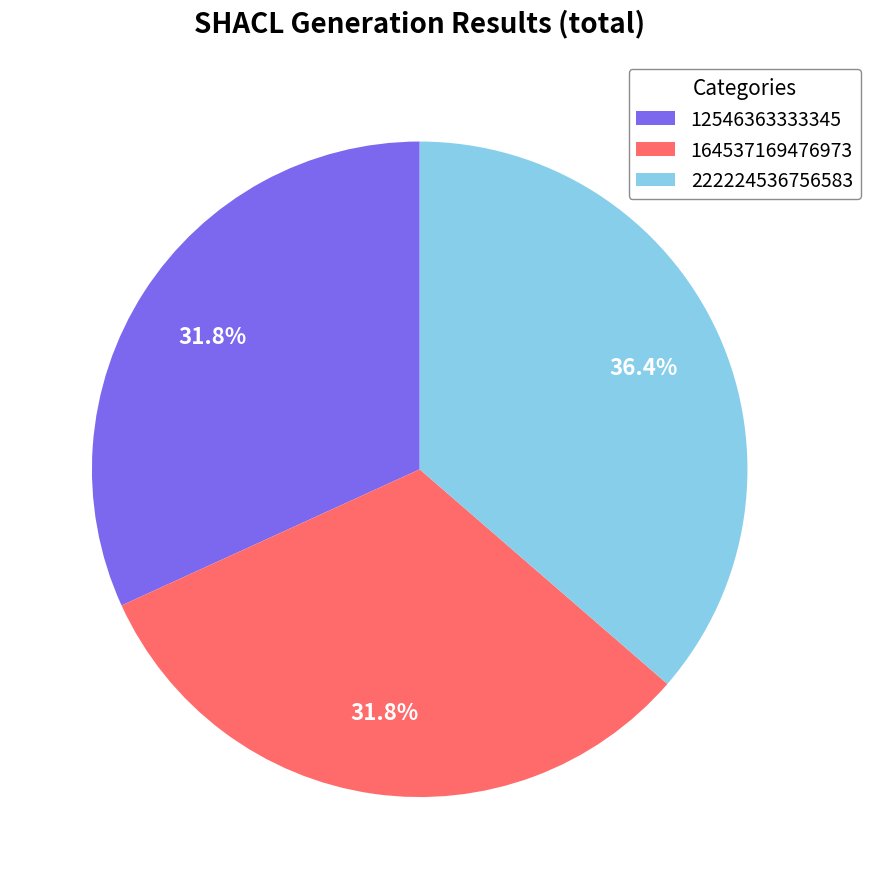

Which slice is the largest?

222224536756583